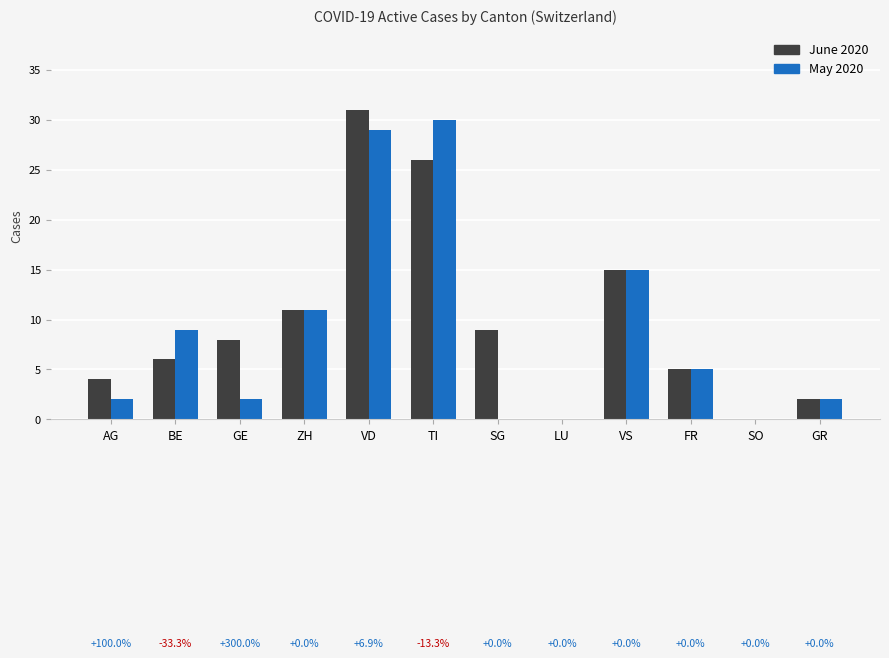

What is the highest value of the June 2020 series?

31